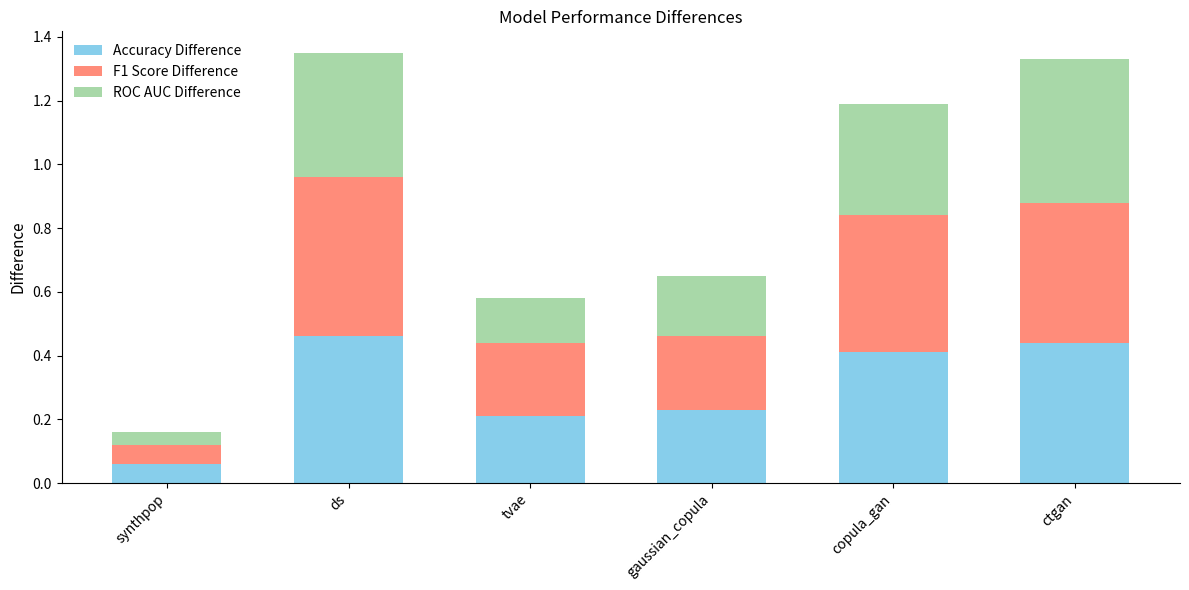

The Accuracy Difference series shows 0.4 at copula_gan. True or false?

True